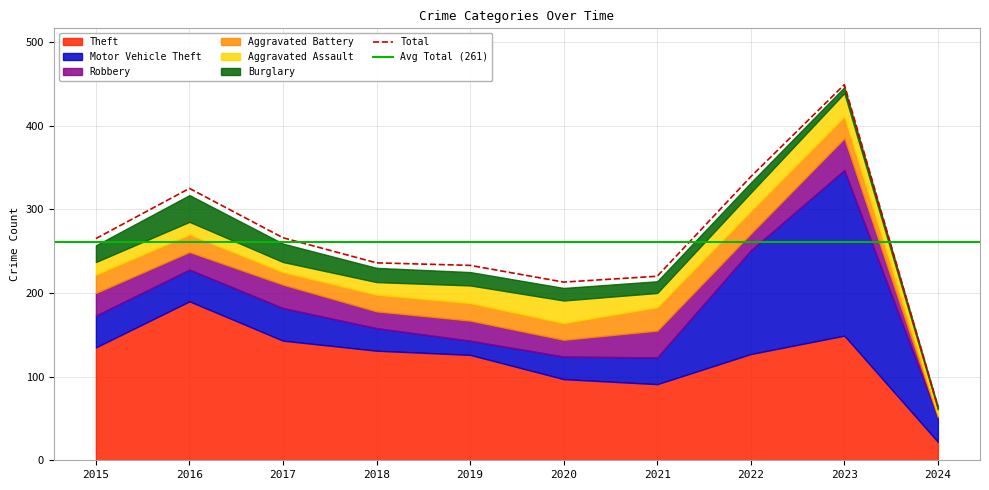

Reading right to left, what are all the values shown in this chart?

Theft: 22	149	127	91	97	126	131	143	190	135
Motor Vehicle Theft: 29	198	124	32	27	17	27	39	38	38
Robbery: 1	38	20	32	20	24	20	28	21	27
Aggravated Battery: 2	26	27	28	20	21	20	15	21	22
Aggravated Assault: 7	28	22	17	27	21	15	12	15	15
Burglary: 3	7	12	14	15	16	17	22	32	20